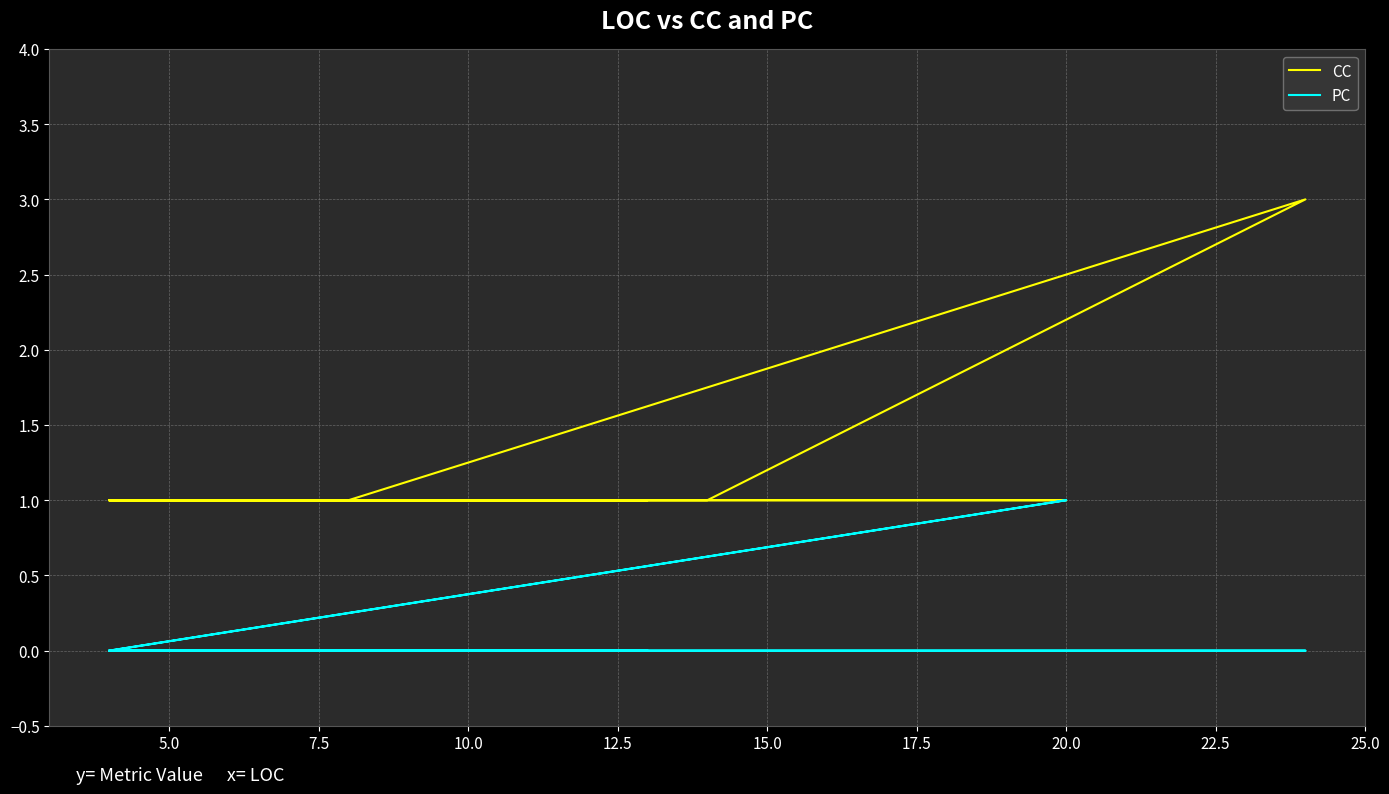

What is the maximum value shown in the chart?

3